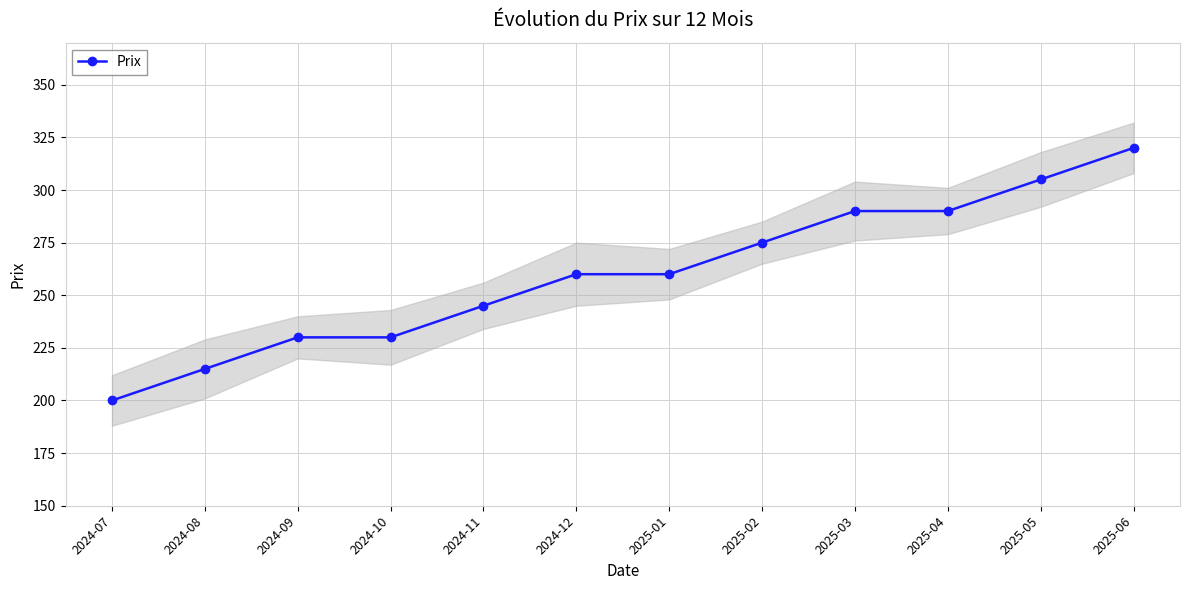

What is the maximum value shown in the chart?

320